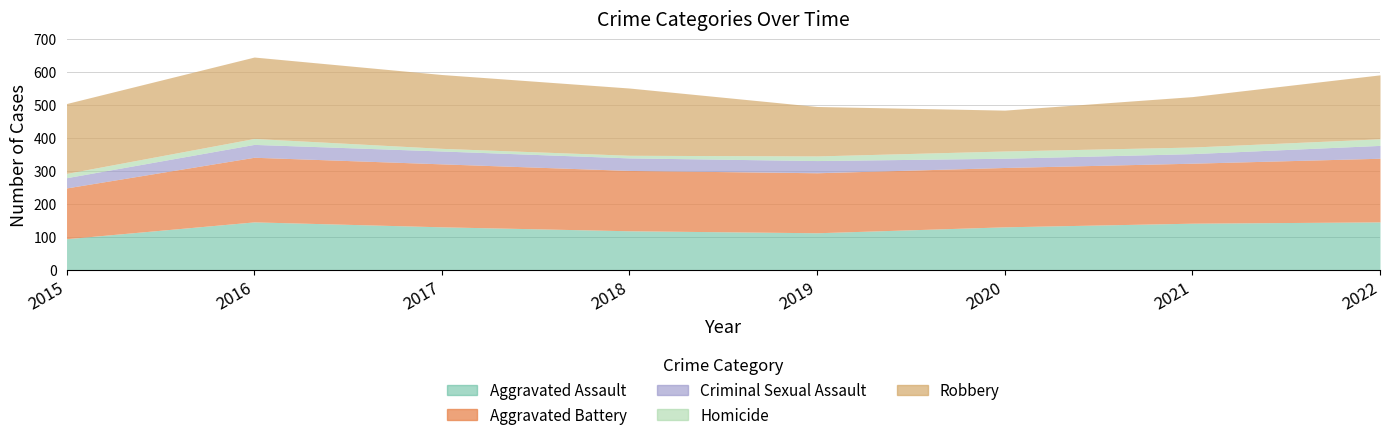

What is the value of the Aggravated Assault point at the 4th from the left?

119